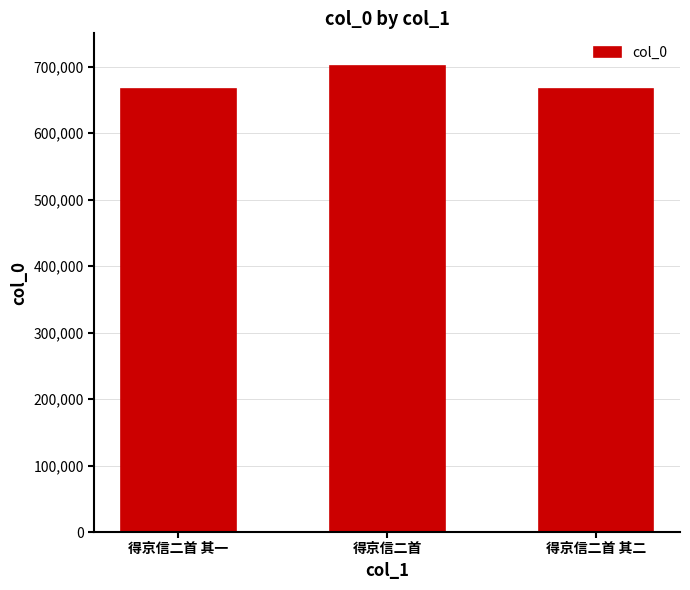

How many distinct data groups are displayed?

1